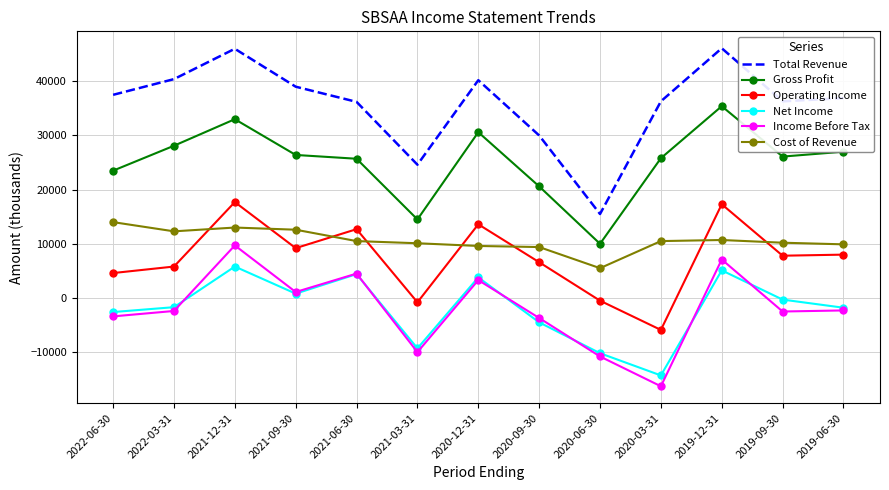

The value of Cost of Revenue at 2020-03-31 is 10500. True or false?

True